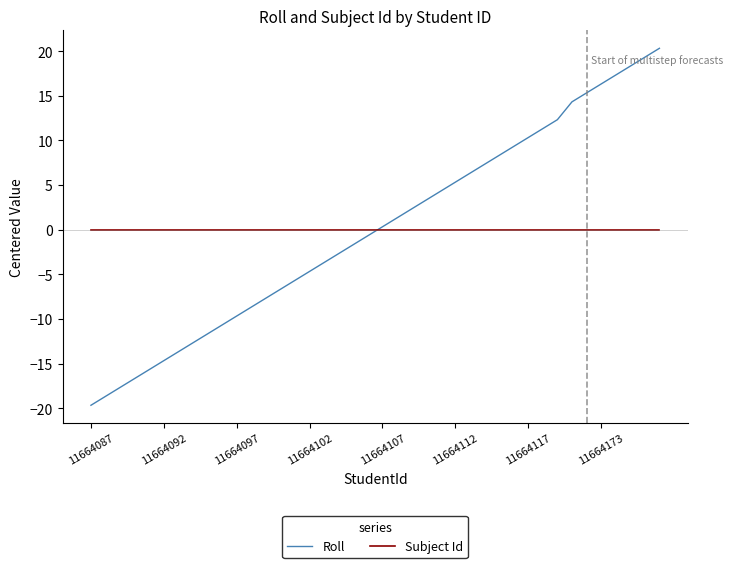

Which series has the widest spread of values?

Roll